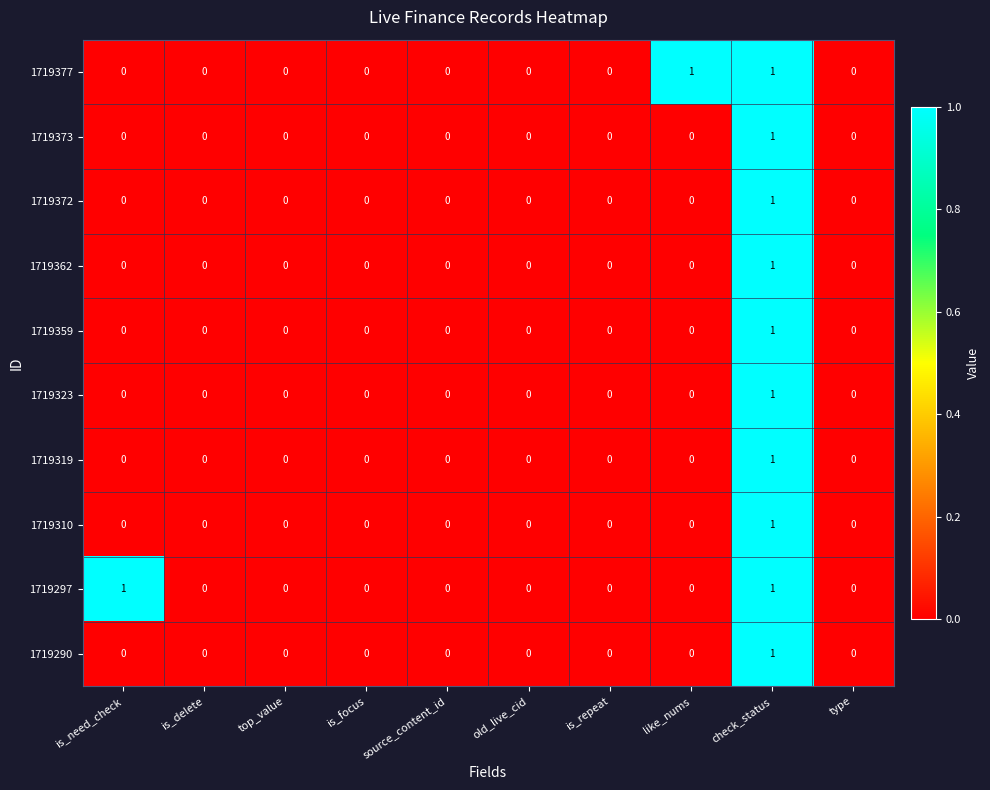

Count the 1719372 values in the range 0 to 1.

10